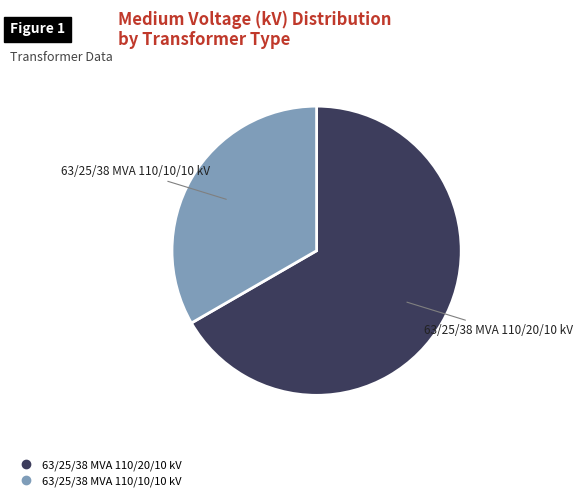

True or false: 63/25/38 MVA 110/20/10 kV accounts for 67% of the total.

True